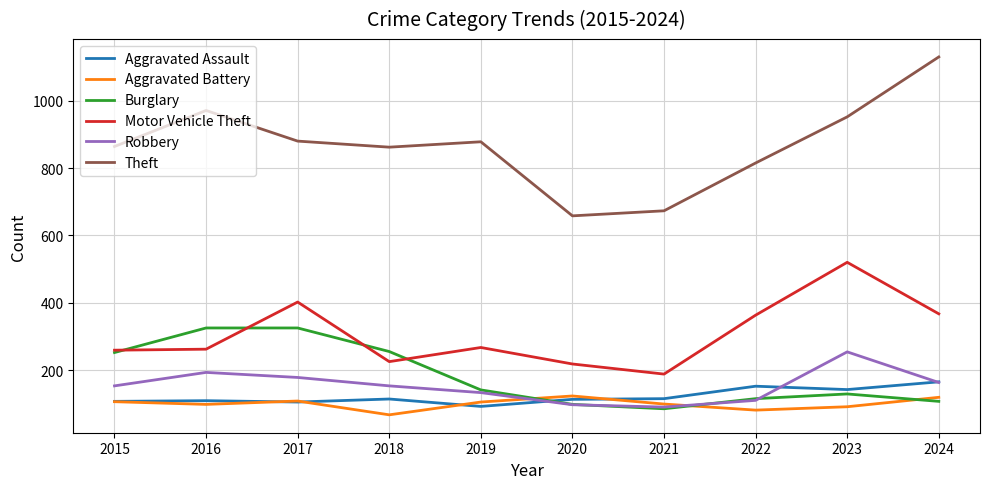

Which series has the largest total across all categories?

Theft